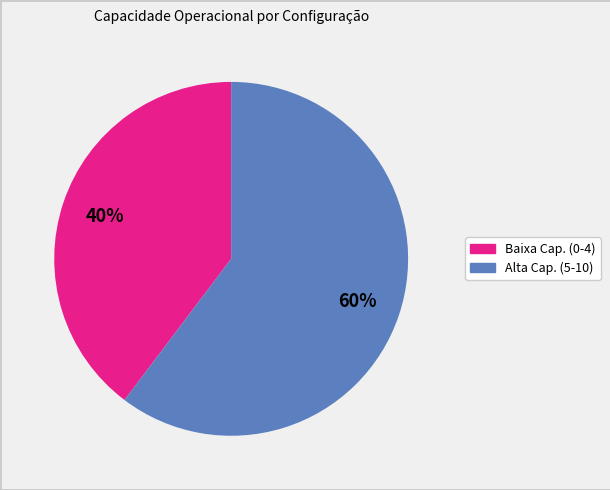

To the nearest percent, what is the average slice percentage?

50%